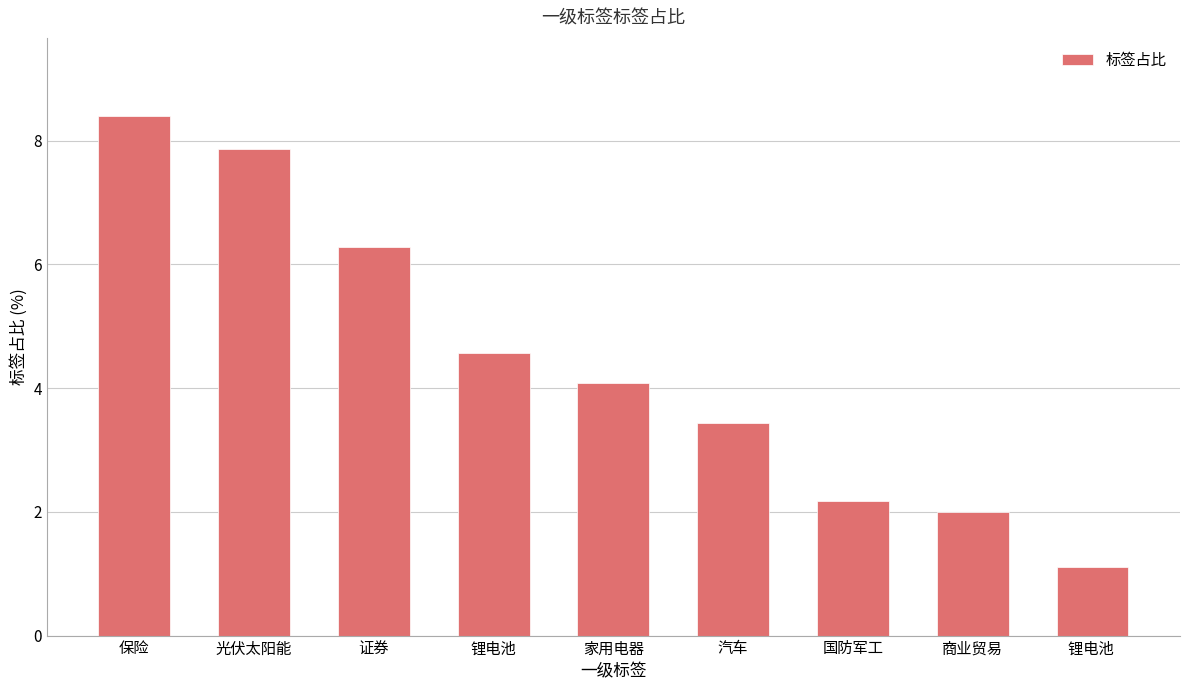

What is the label of the 8th bar from the left?

商业贸易